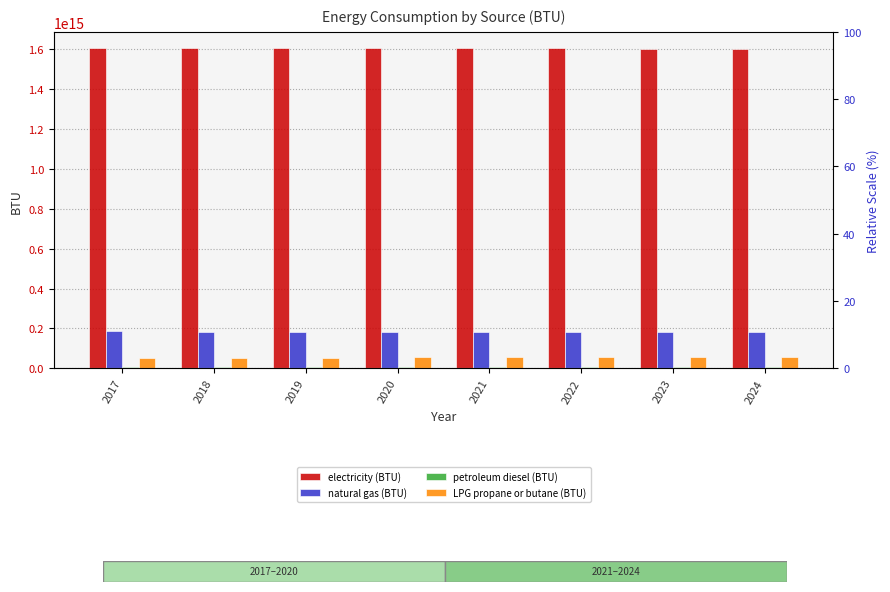

Rank the categories by electricity (BTU) value from highest to lowest.

2017, 2018, 2019, 2021, 2020, 2022, 2023, 2024